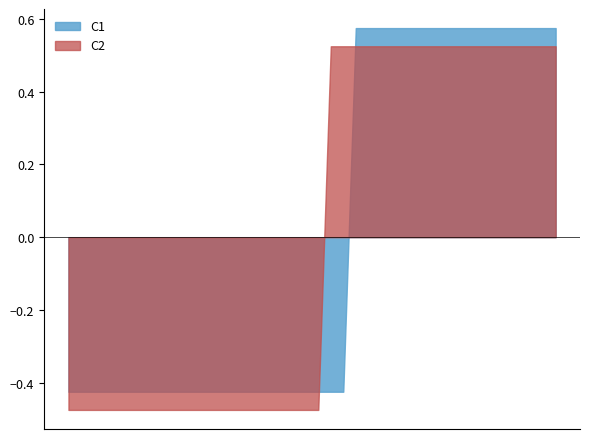

At which label is C1 closest to 0?

1